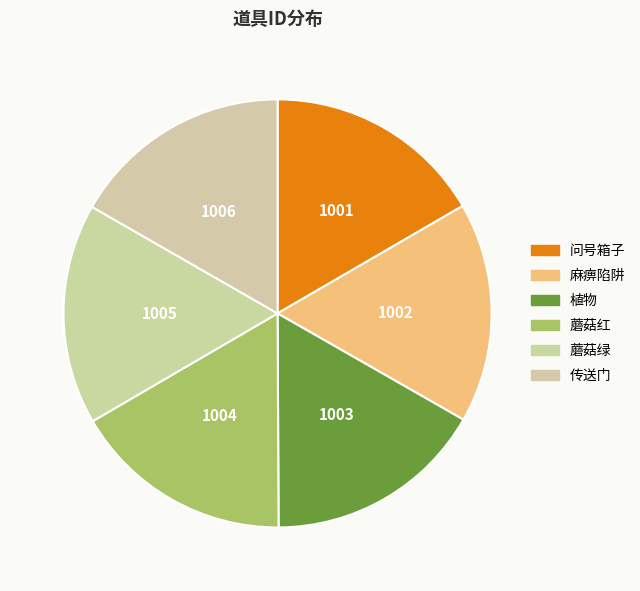

Between 蘑菇红 and 植物, which is larger?

蘑菇红